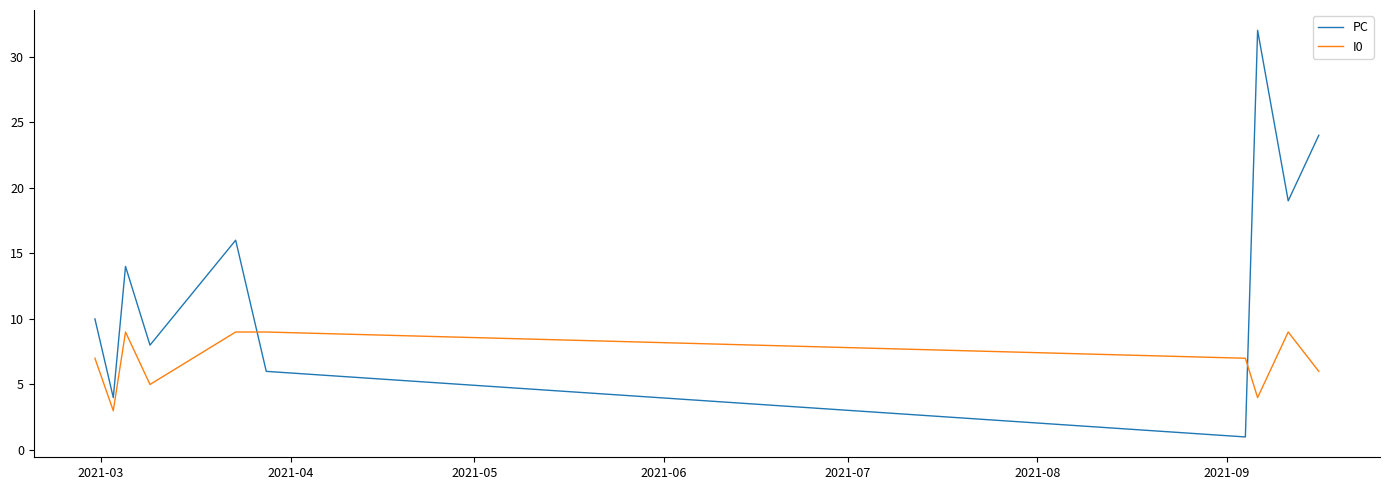

What is the maximum value shown in the chart?

32